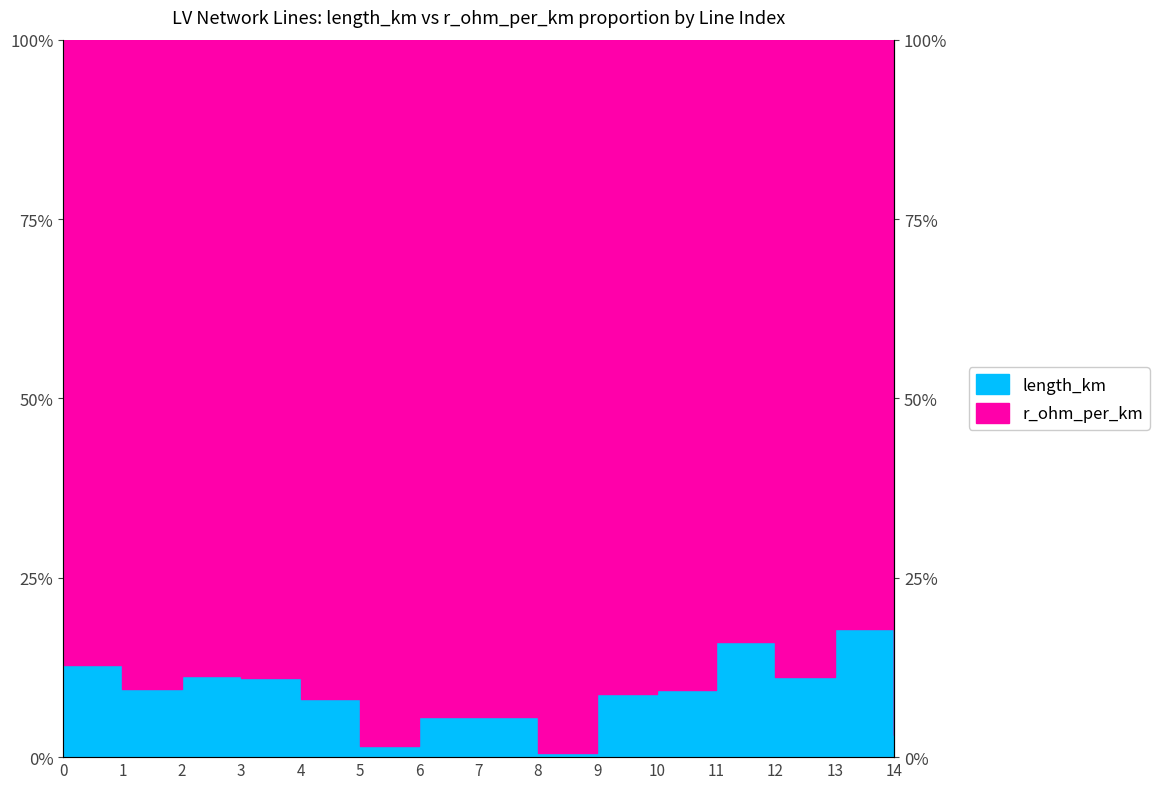

Reading right to left, what are all the values shown in this chart?

0.0	0.2	0.1	0.2	0.1	0.1	0.0	0.1	0.1	0.0	0.1	0.1	0.1	0.1	0.1